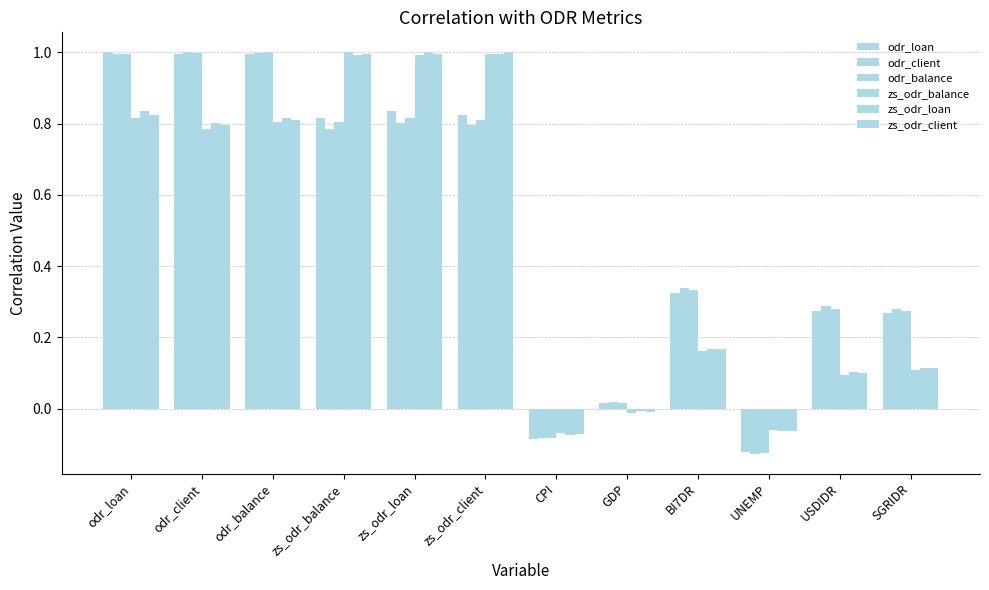

Is it true that odr_client equals -0.1 at CPI?

False